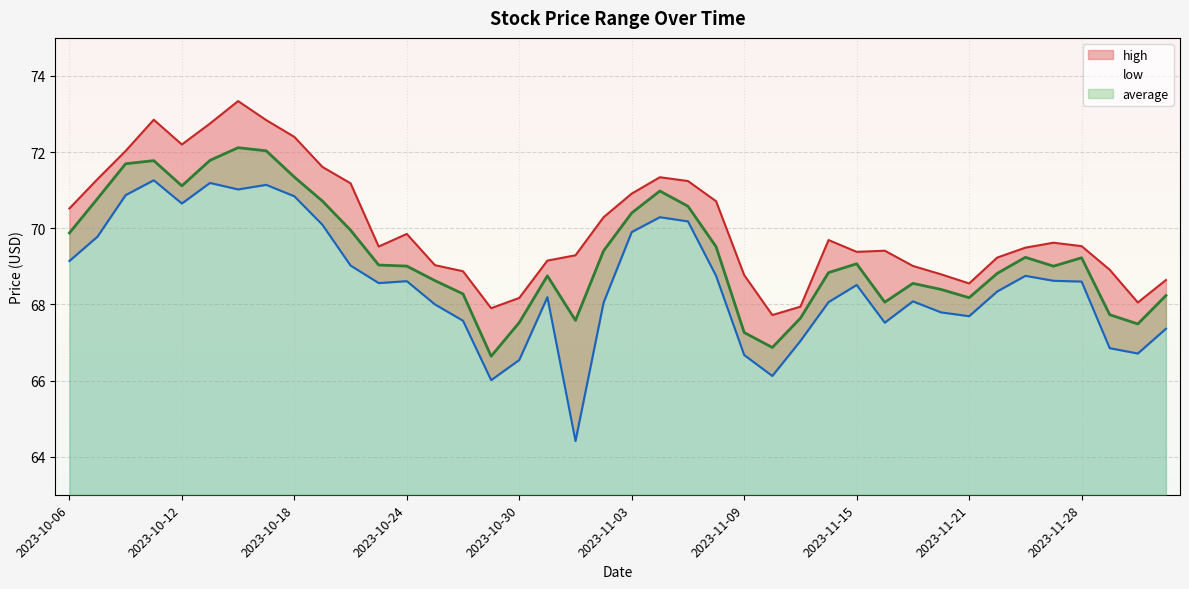

How many distinct data groups are displayed?

3